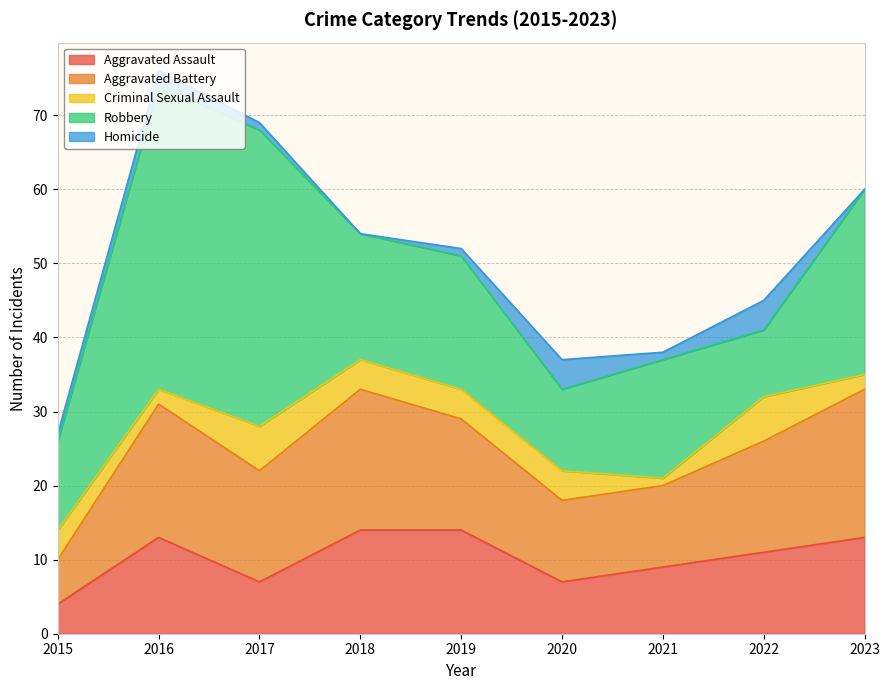

At how many categories does at least one series exceed 6?

9